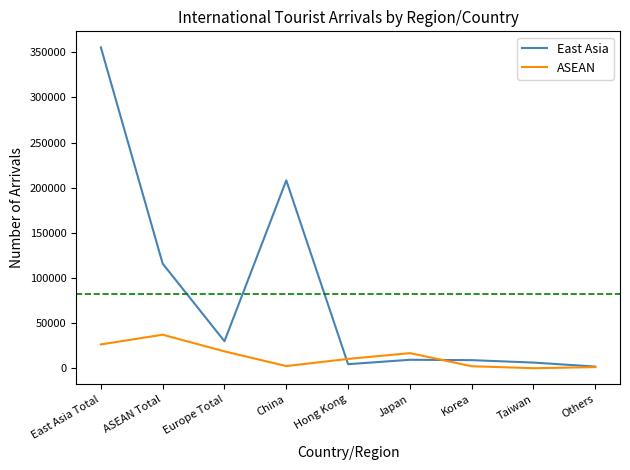

At which label is East Asia closest to 178612?

China